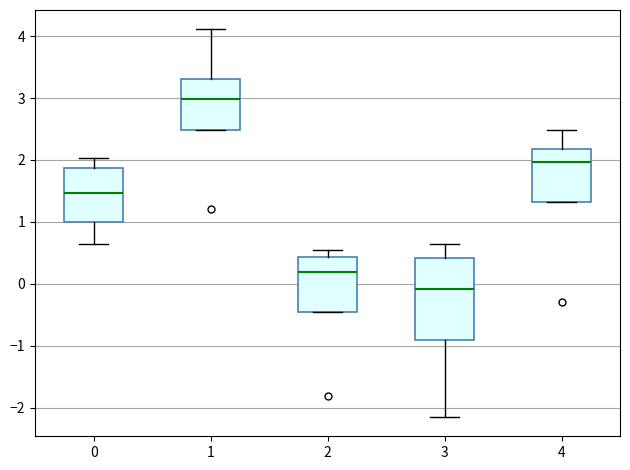

Which box's median line is the lowest?

3